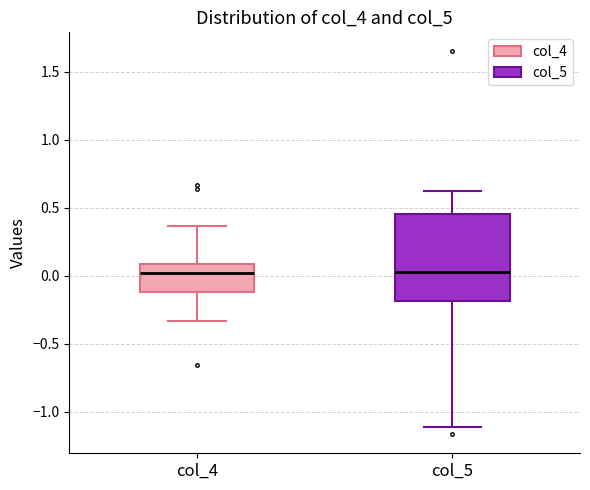

Which box is the tallest, from its lower edge to its upper edge?

col_5